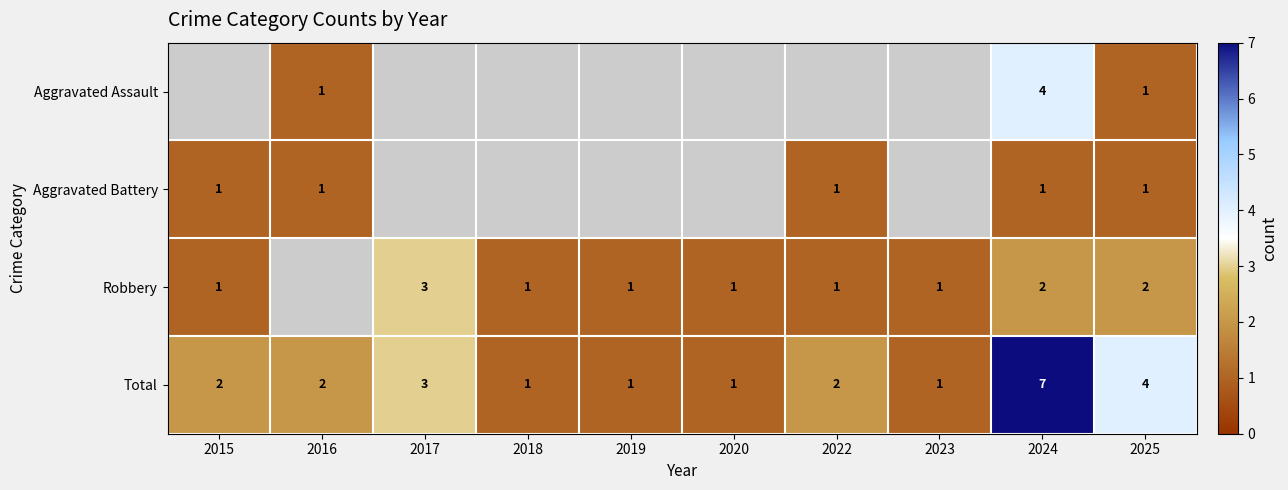

The value of Total at 2018 is 1.0. True or false?

True